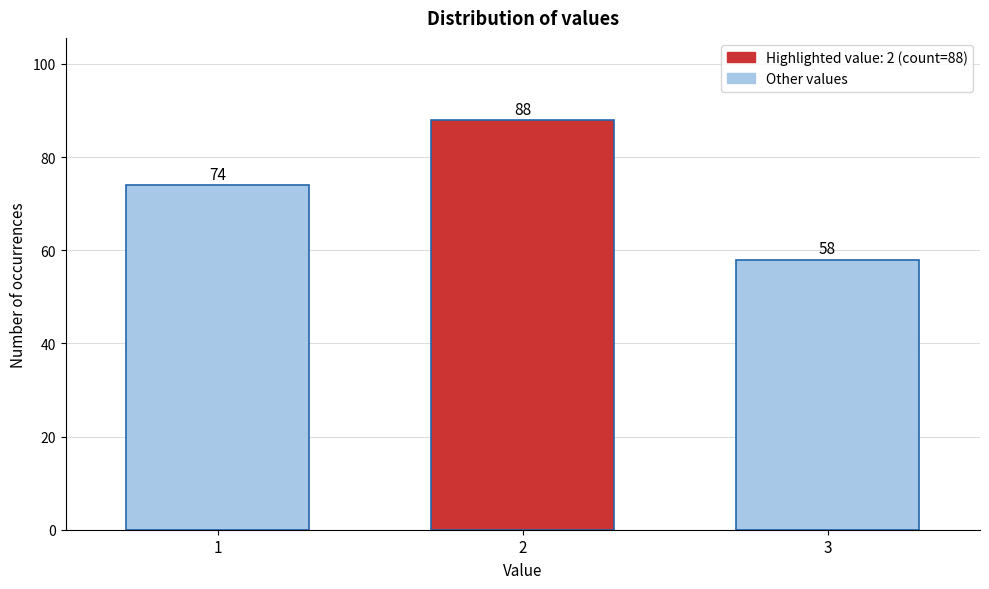

Reading left to right, what are all the values shown in this chart?

1=74	2=88	3=58